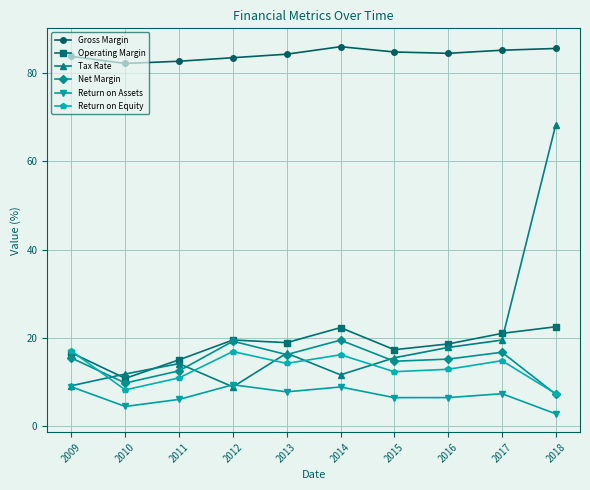

At which category is the sum across all series the highest?

2018